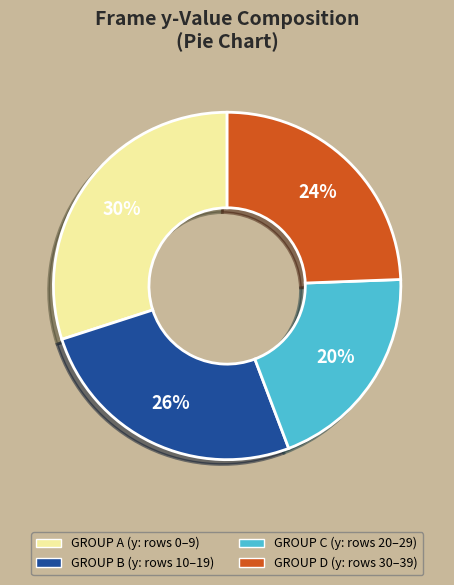

To the nearest percent, what portion does GROUP B (y: rows 10–19) represent?

26%